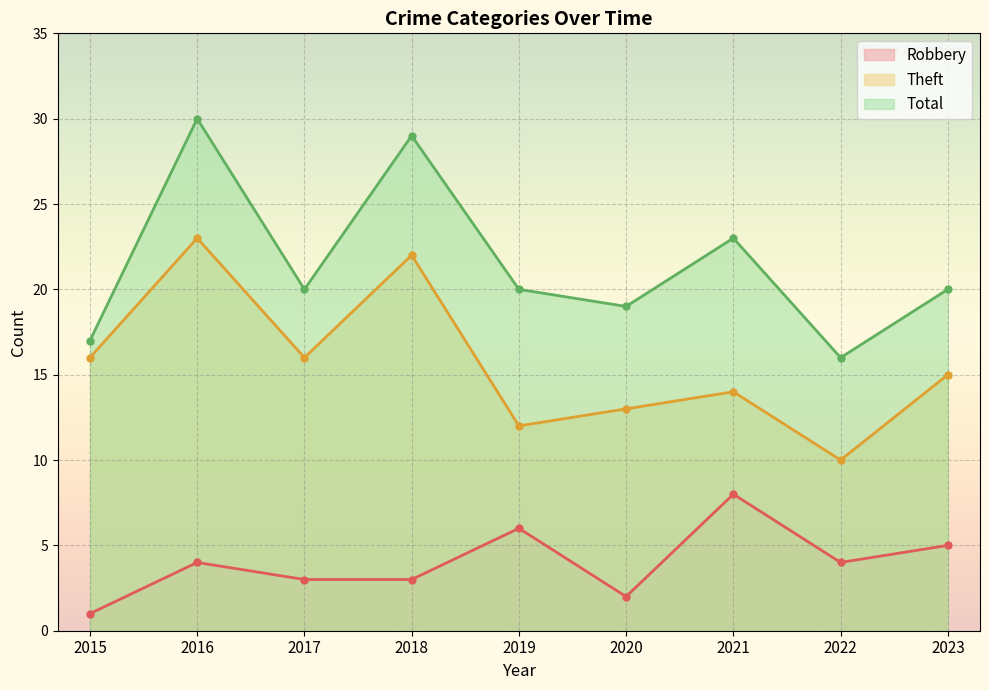

At how many categories does at least one series exceed 14?

9